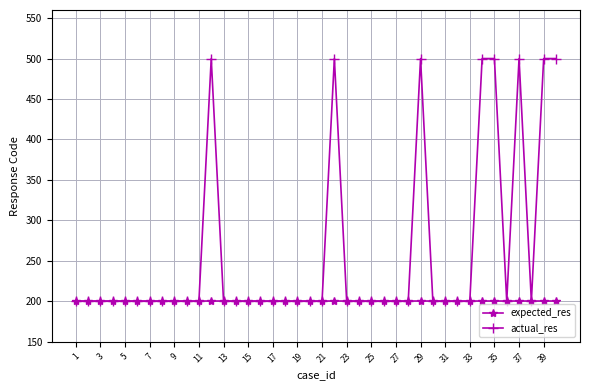

What are all the series names shown in the legend?

expected_res, actual_res